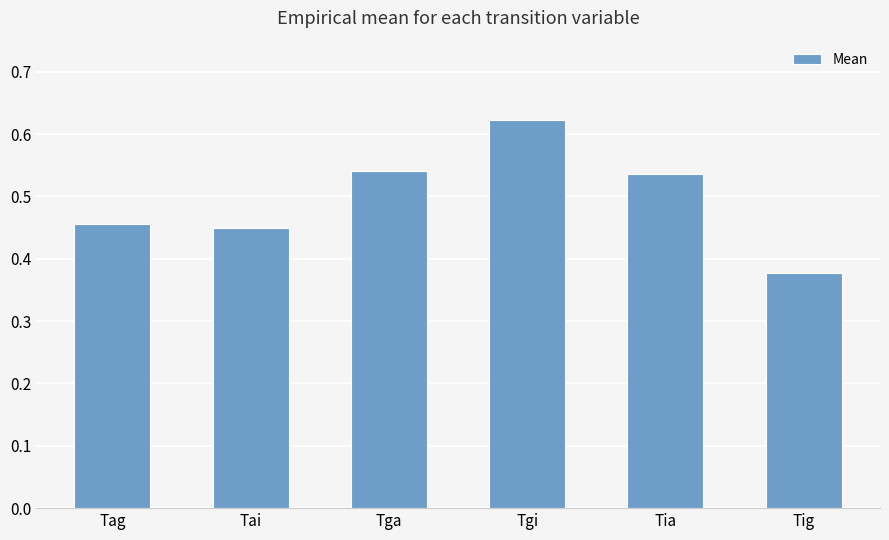

The chart shows a value of 1.0 at Tia. True or false?

False